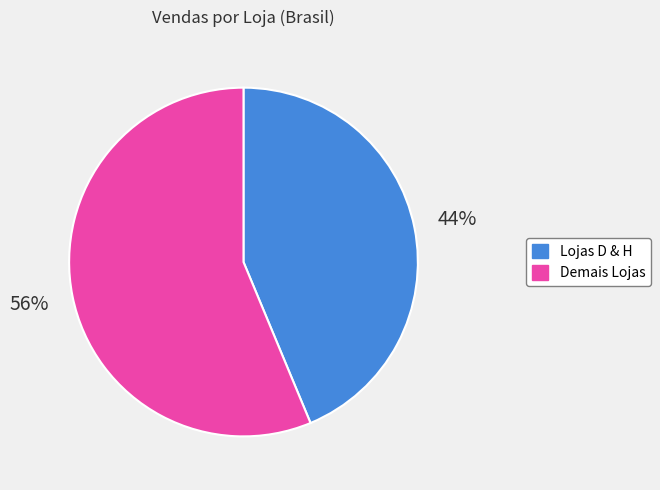

To the nearest percent, what is the average slice percentage?

50%